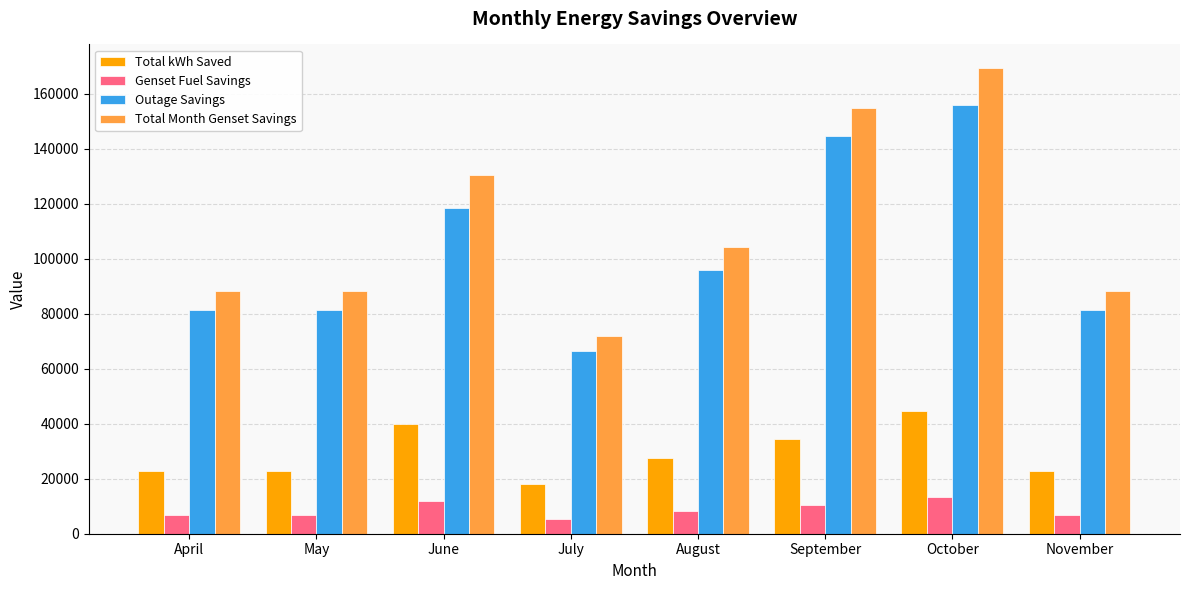

Is the value of Outage Savings at June greater than the value of Genset Fuel Savings at June?

Yes